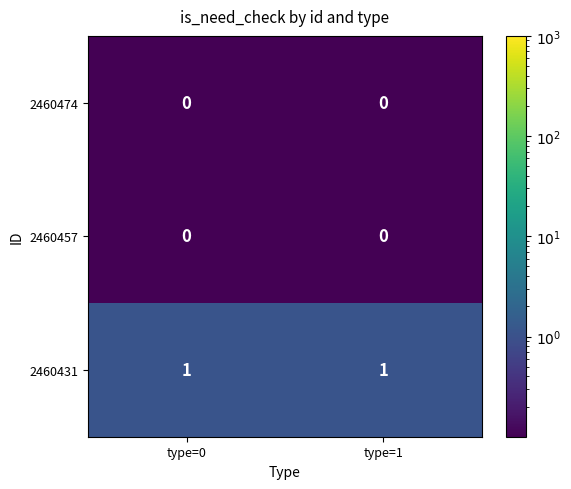

Is it true that 2460457 equals 0 at type=0?

True